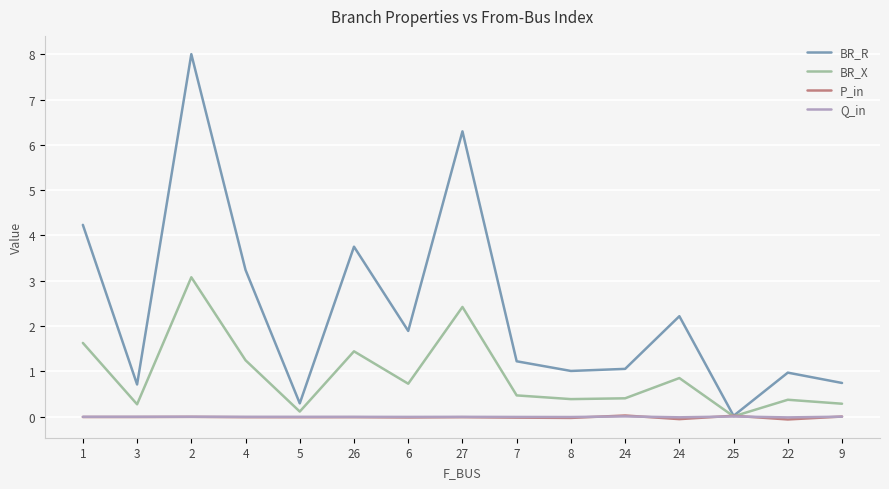

Is it true that BR_R equals 1.7 at 1?

False